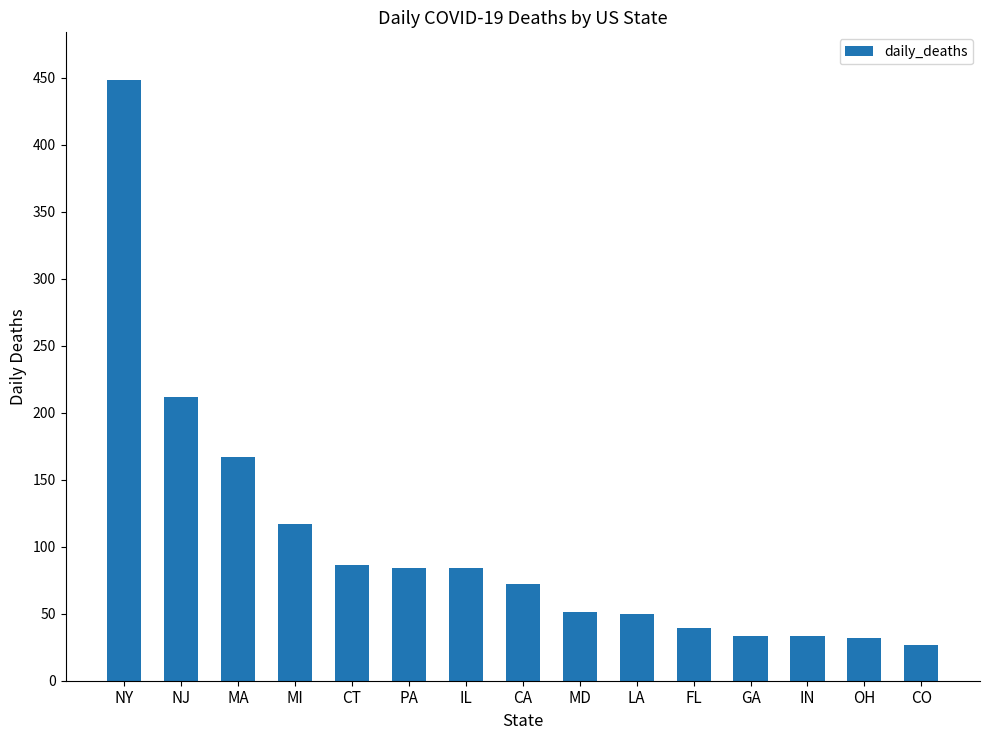

Which label corresponds to the smallest value in the chart?

CO